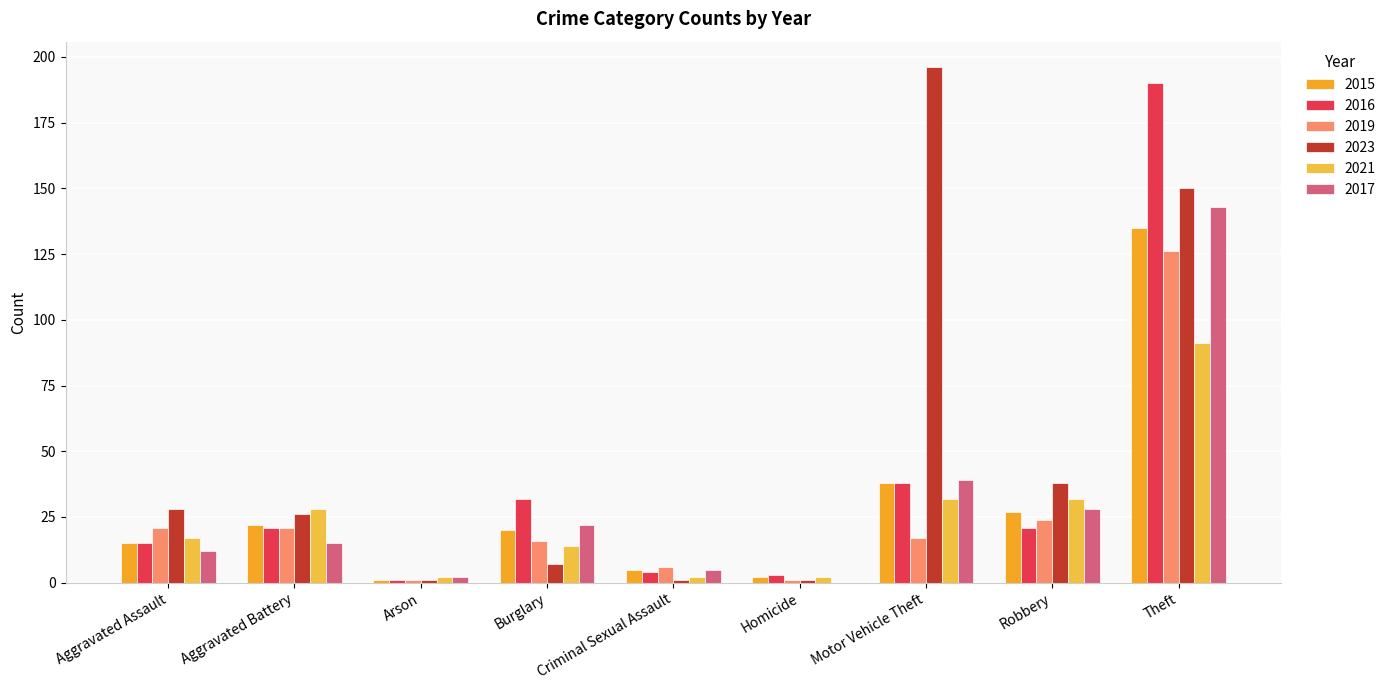

What is the value of the 2019 bar at the 8th from the left?

24